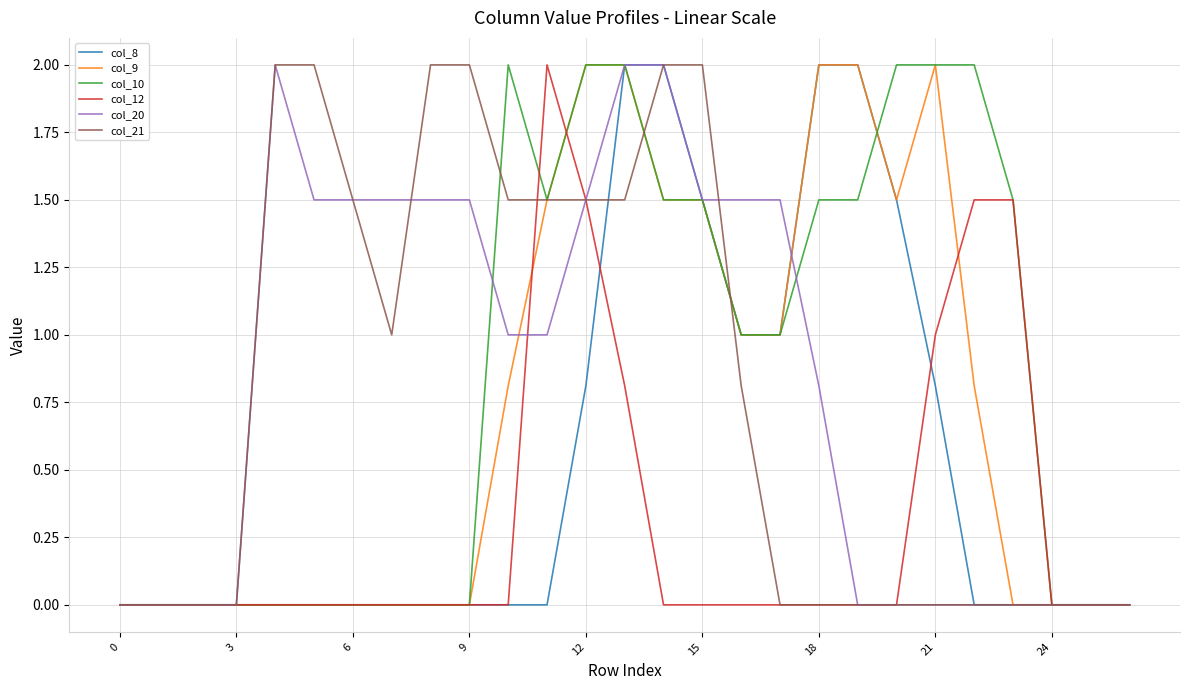

What is the maximum value for col_20?

2.0